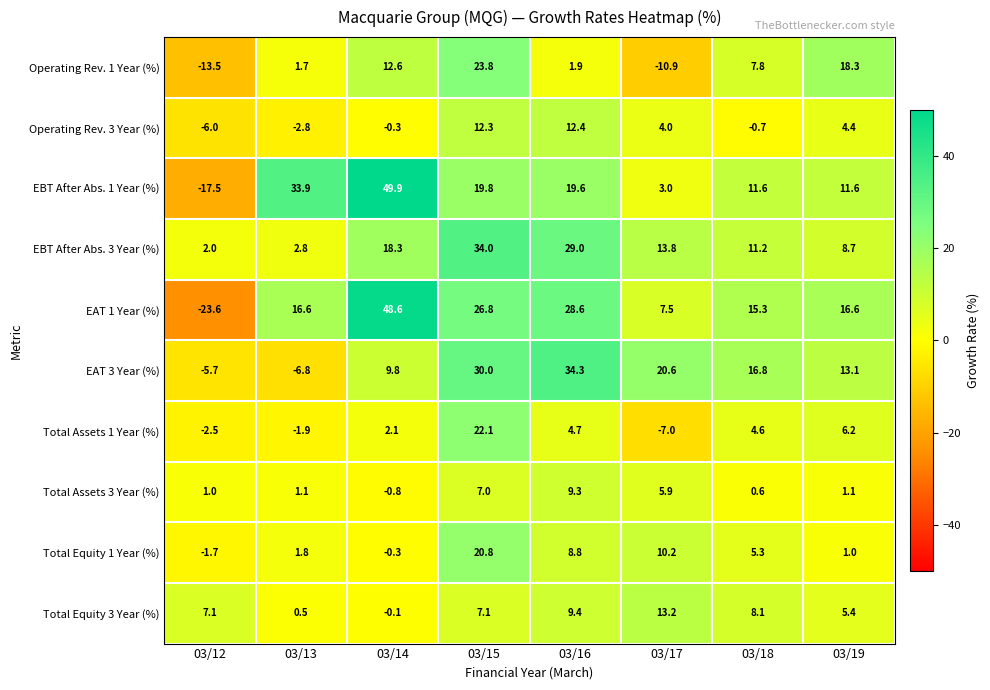

What is the smallest value displayed?

-23.6